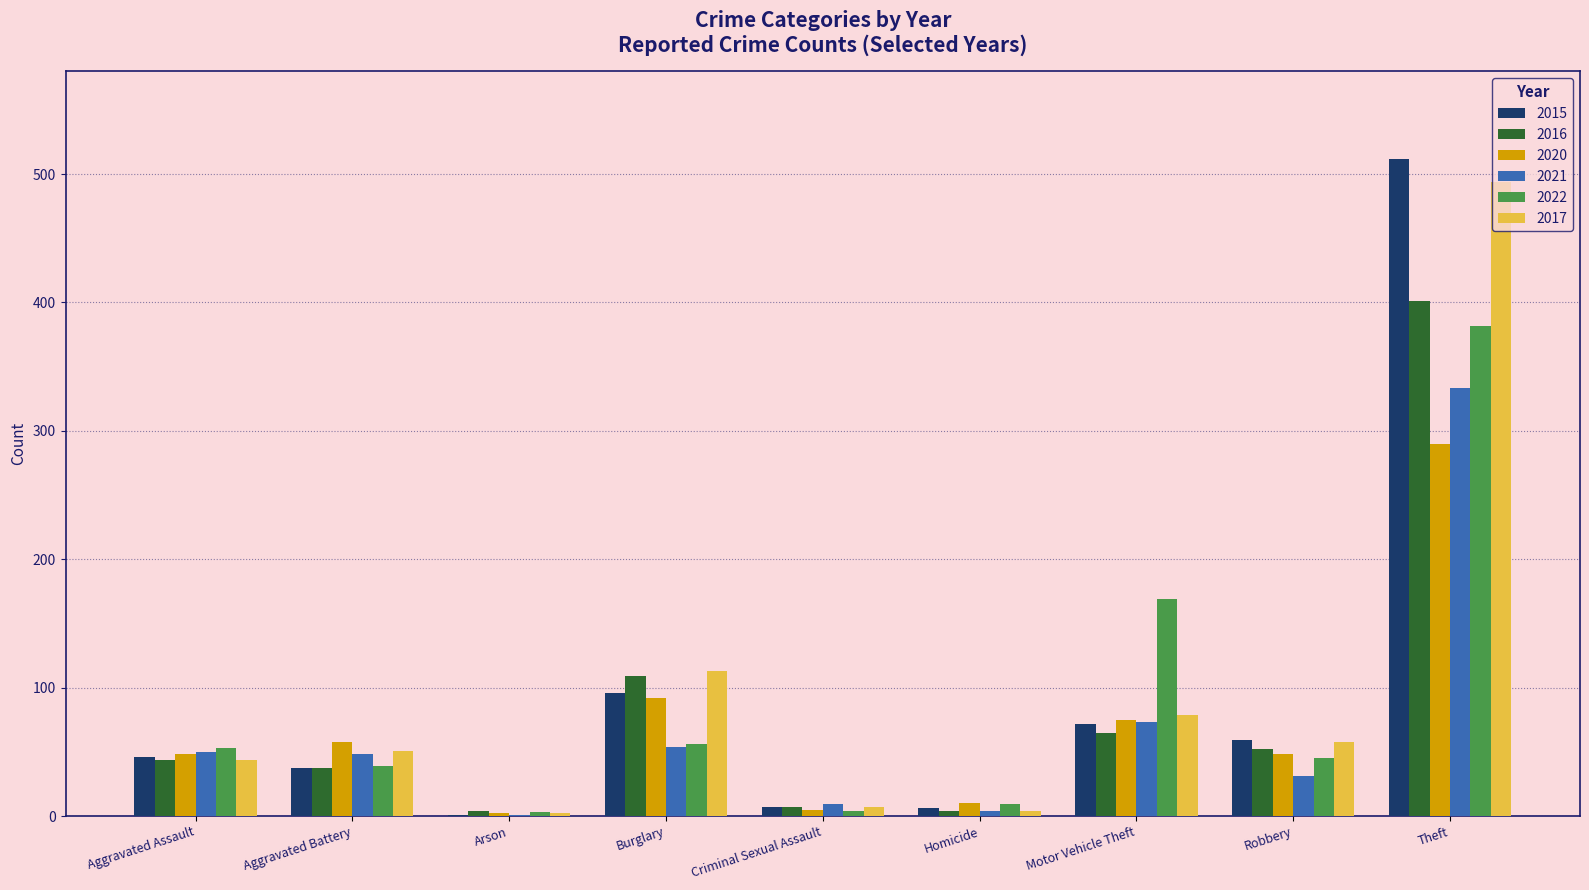

Where is 2020 nearest to the value 146?

Burglary